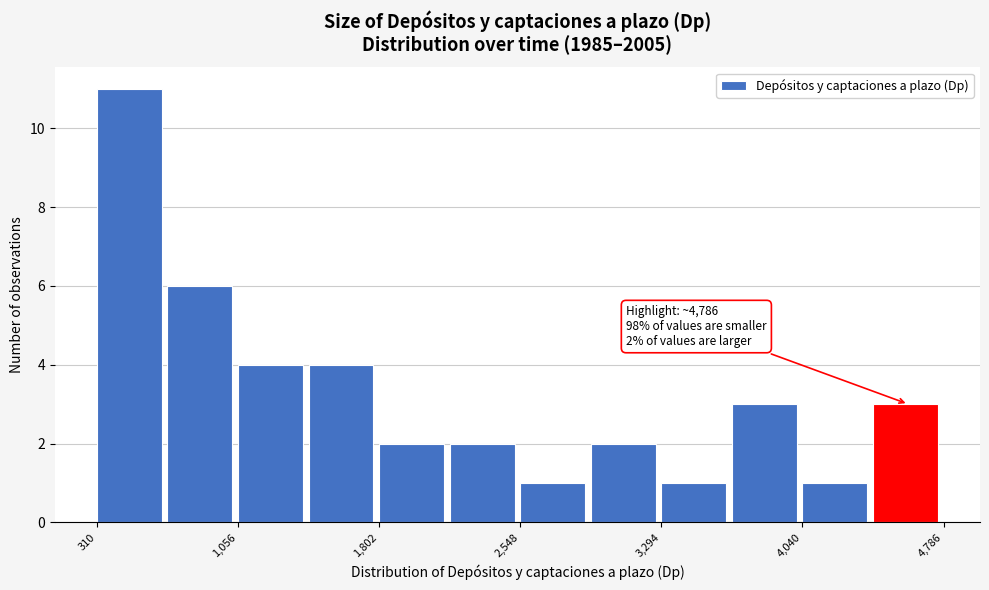

Read against the x-axis, roughly where is the centre of the tallest bar?

500